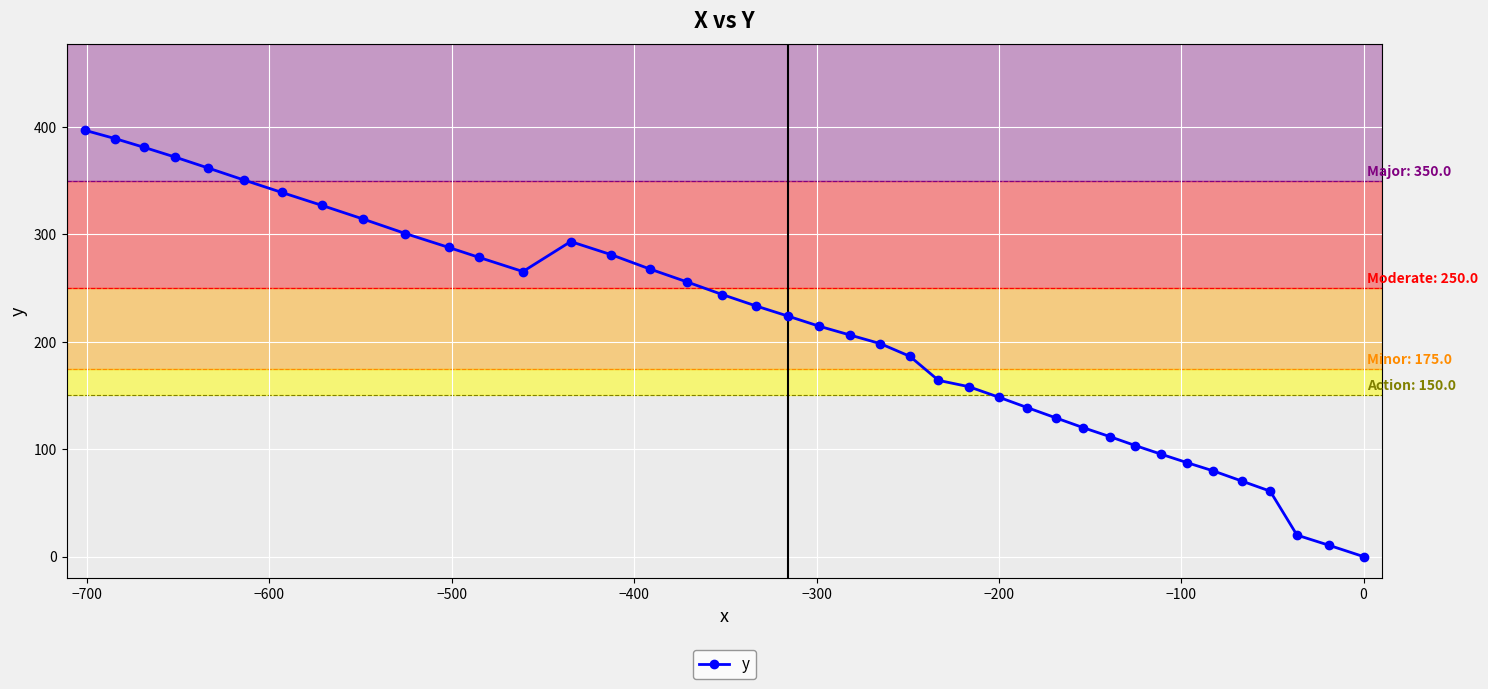

What is the average value?

211.6